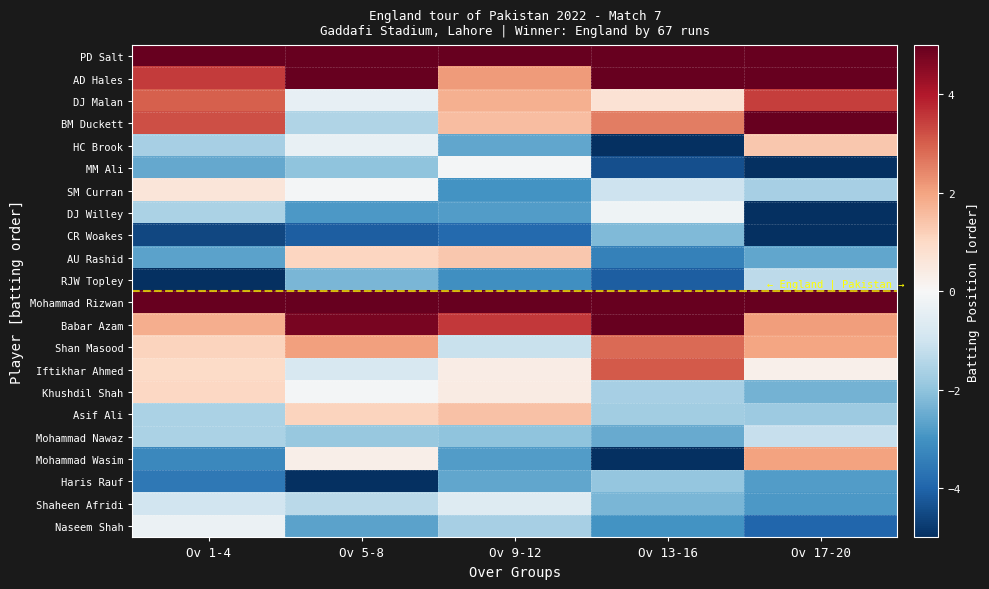

List the series in order of their peak value, lowest first.

CR Woakes, Haris Rauf, RJW Topley, Mohammad Nawaz, Shaheen Afridi, Naseem Shah, DJ Willey, MM Ali, SM Curran, Khushdil Shah, AU Rashid, HC Brook, Asif Ali, Mohammad Wasim, Shan Masood, Iftikhar Ahmed, DJ Malan, Babar Azam, BM Duckett, Mohammad Rizwan, PD Salt, AD Hales